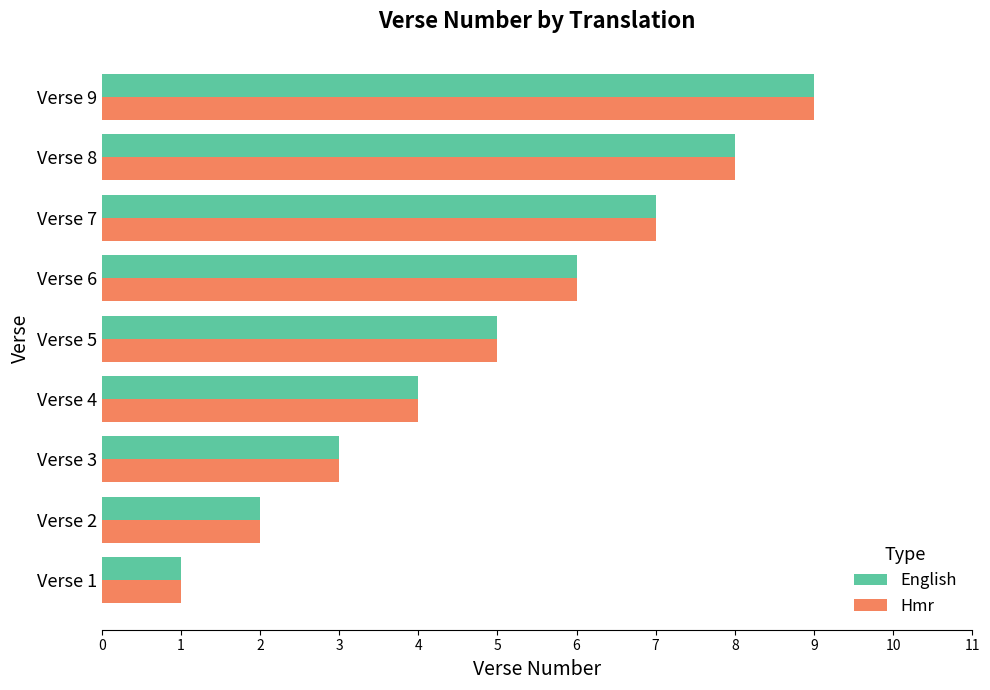

How many values in the Hmr series are below 5?

4